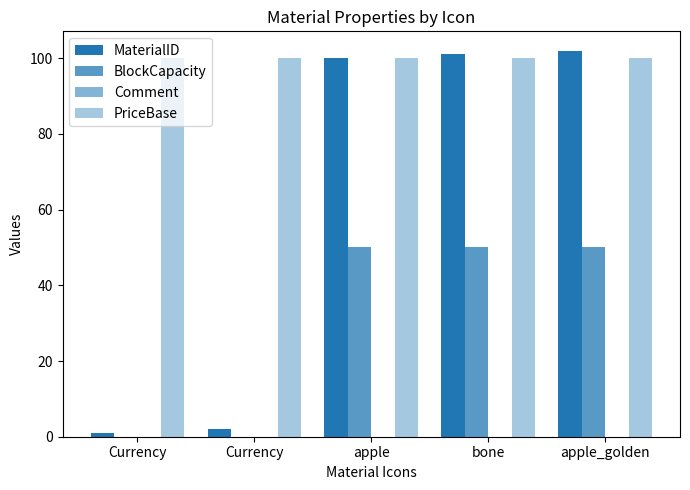

The BlockCapacity series shows 71 at bone. True or false?

False